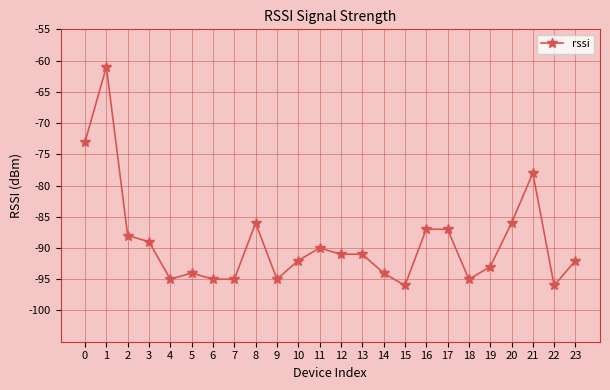

What is the sum of all values?

-2139